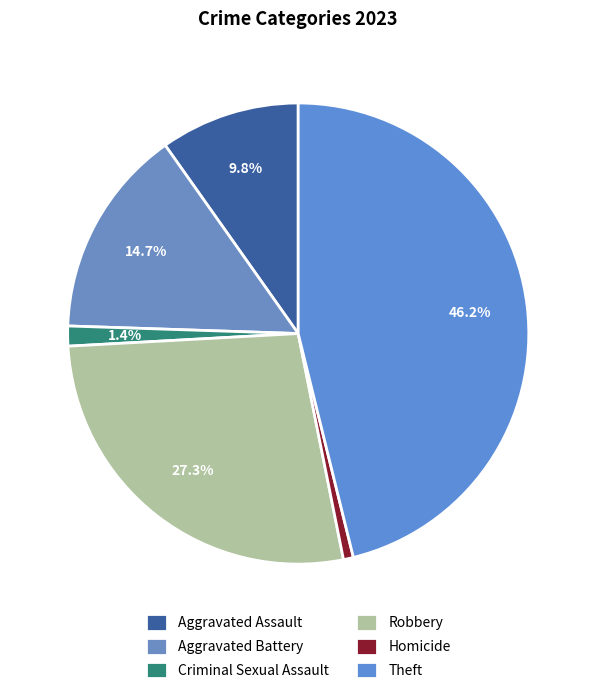

Combined, what portion of the pie is Homicide and Aggravated Battery?

15.4%